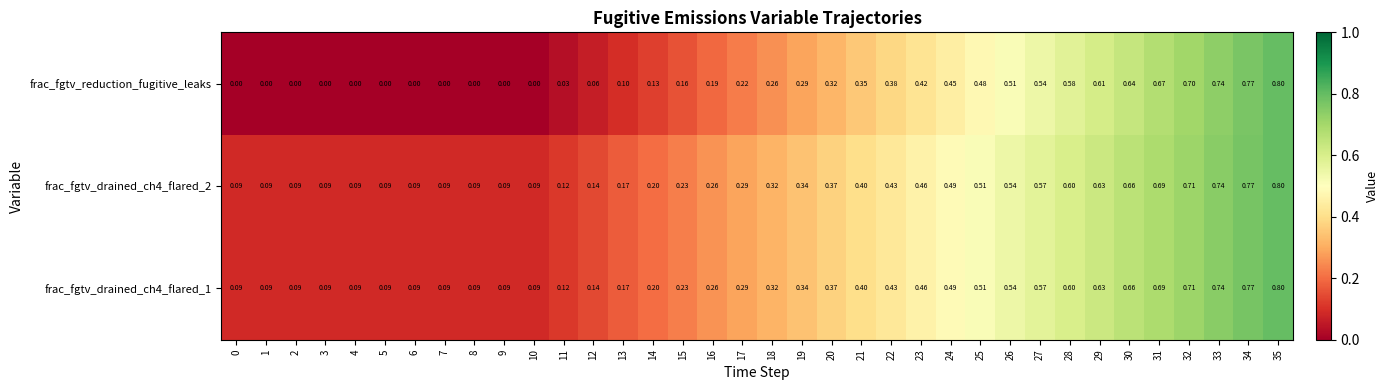

Which series has the largest range (max minus min)?

frac_fgtv_reduction_fugitive_leaks